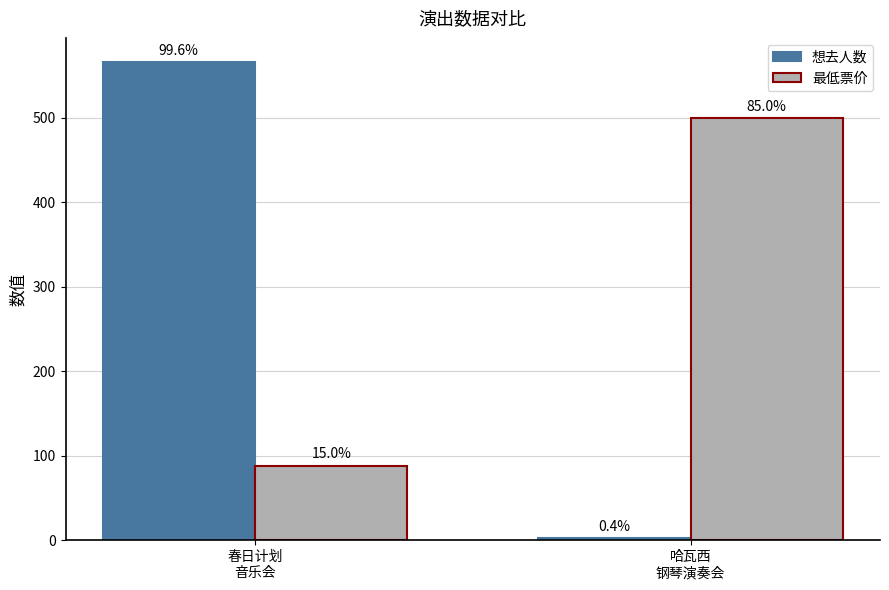

What are all the series names shown in the legend?

想去人数, 最低票价